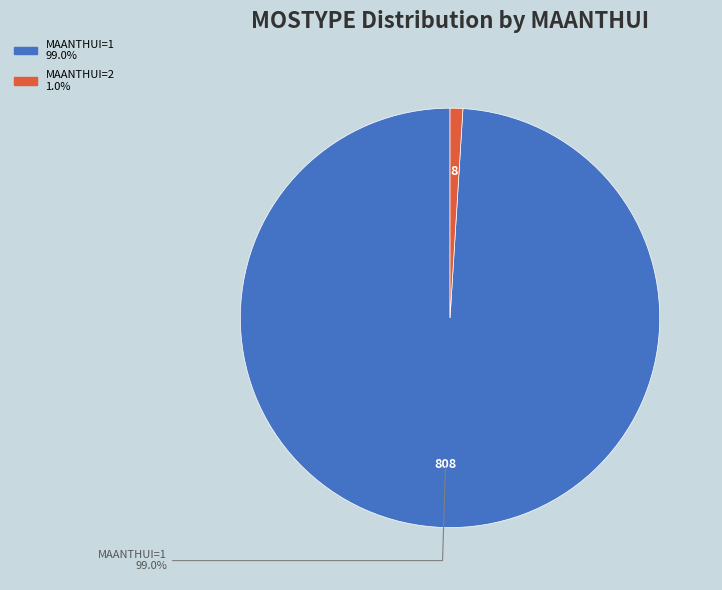

Is there any slice that represents more than half of the pie?

Yes